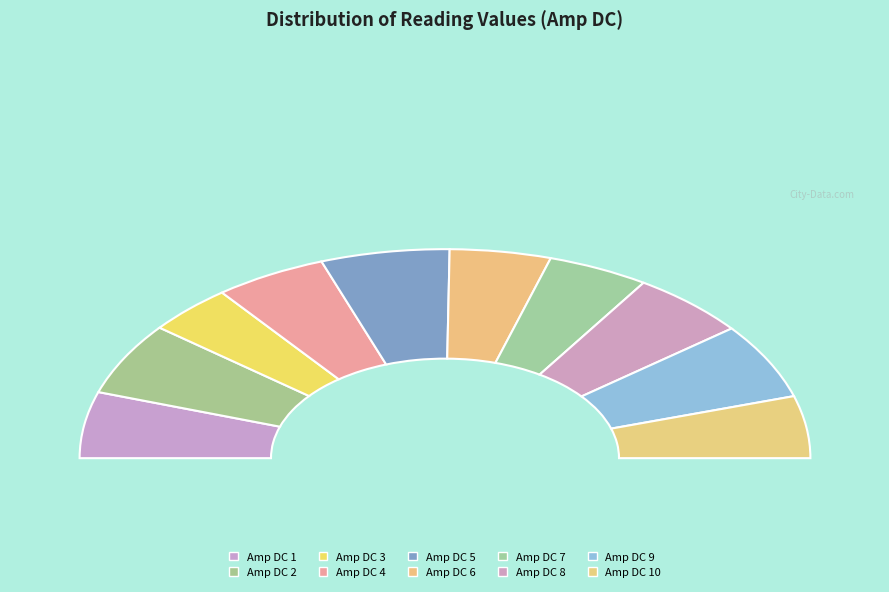

How many segments does this pie chart have?

10